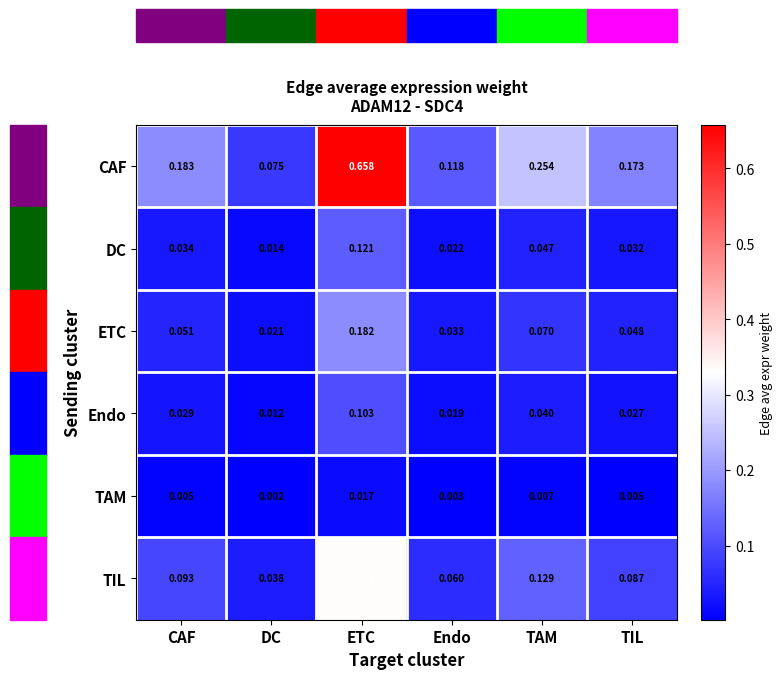

Where is TAM nearest to the value 0?

DC